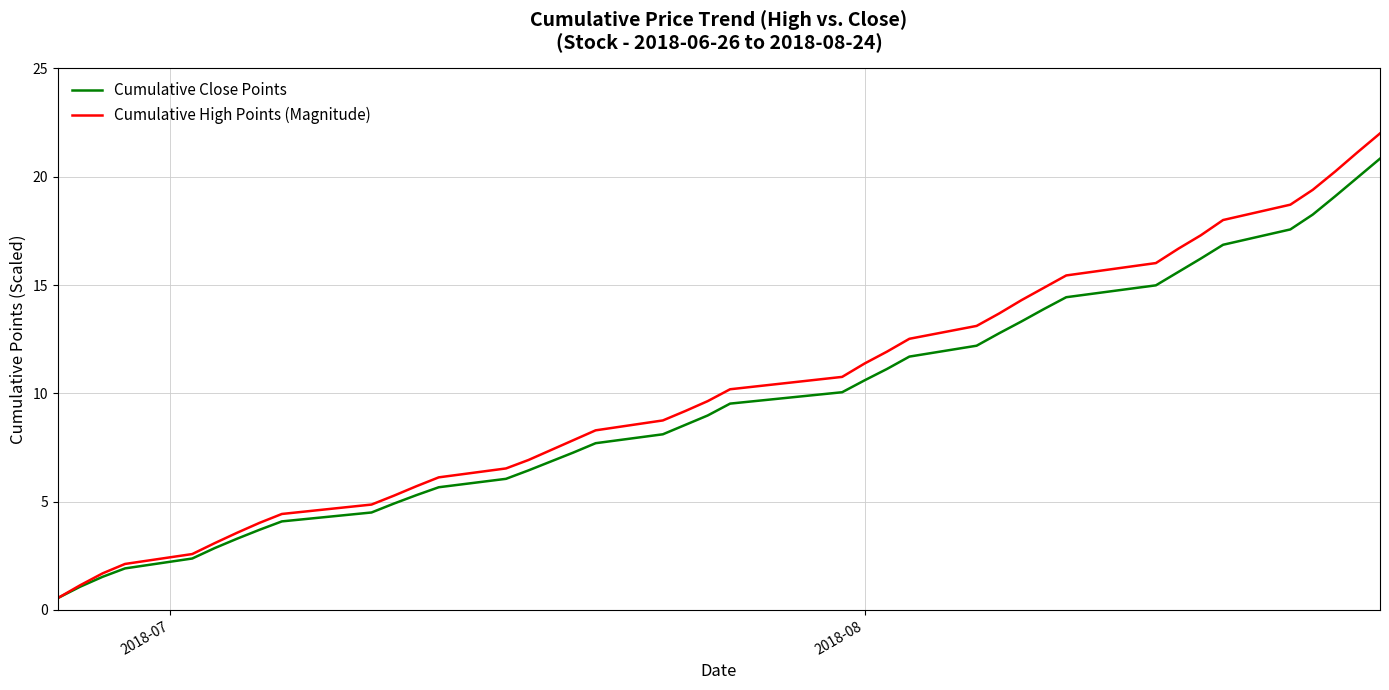

What is the minimum value shown in the chart?

0.5